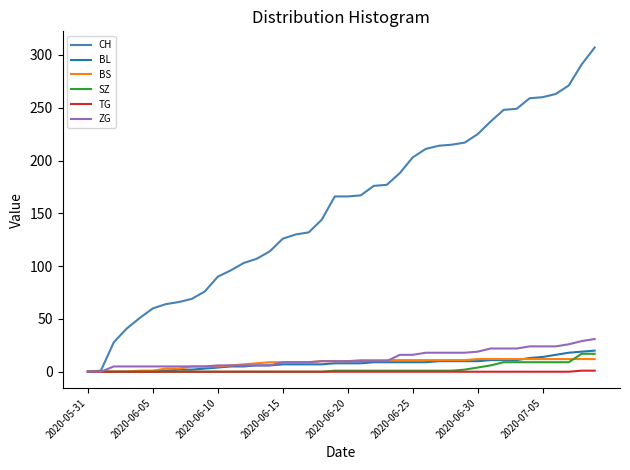

What is the maximum value shown in the chart?

307